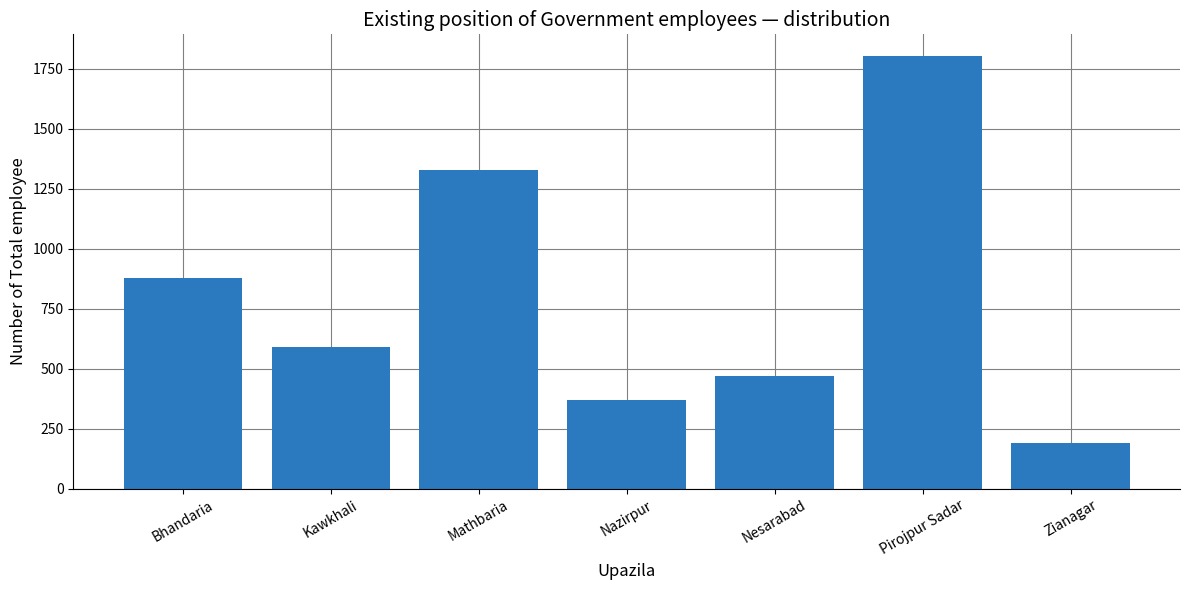

What value does the data have at Mathbaria?

1326